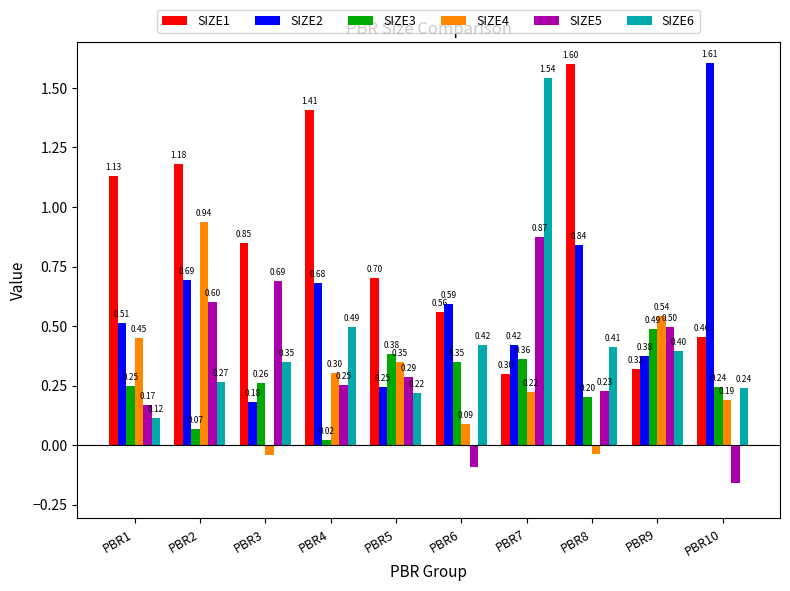

What are all the series names shown in the legend?

SIZE1, SIZE2, SIZE3, SIZE4, SIZE5, SIZE6